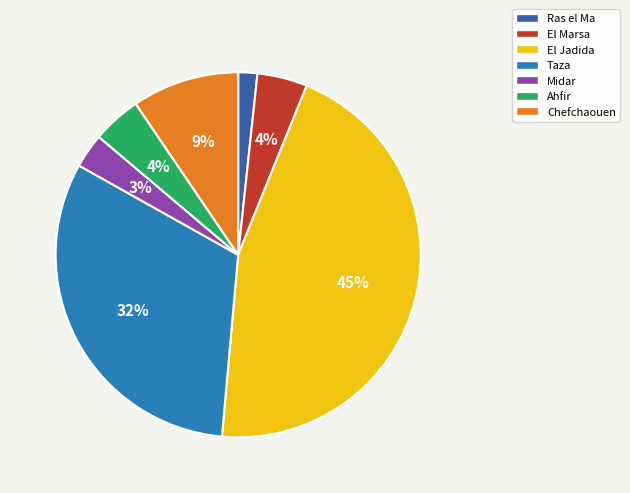

Does Ras el Ma represent more than half of the total?

No